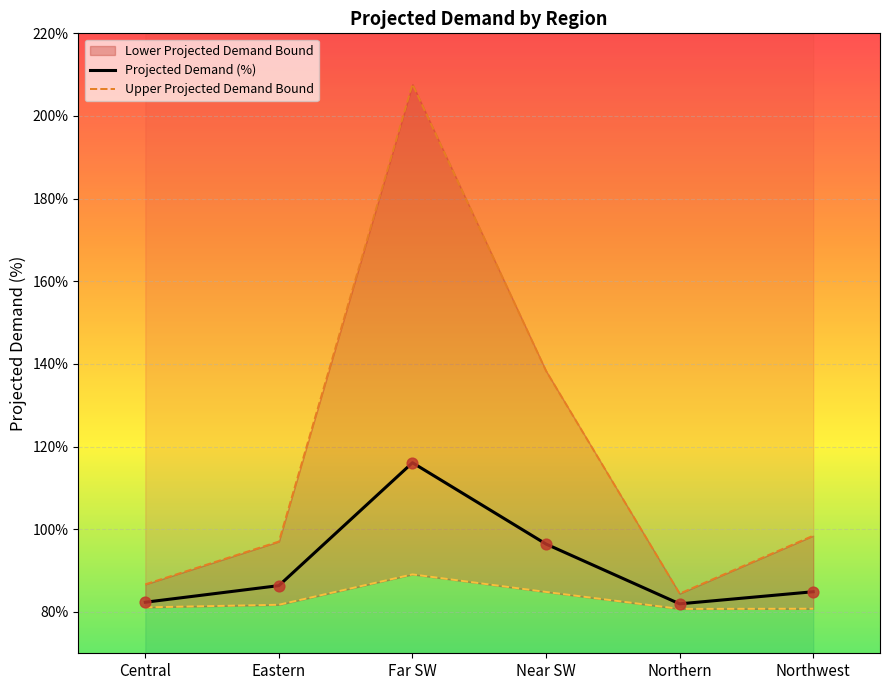

Which series reaches the maximum Y coordinate?

Upper Projected Demand Bound